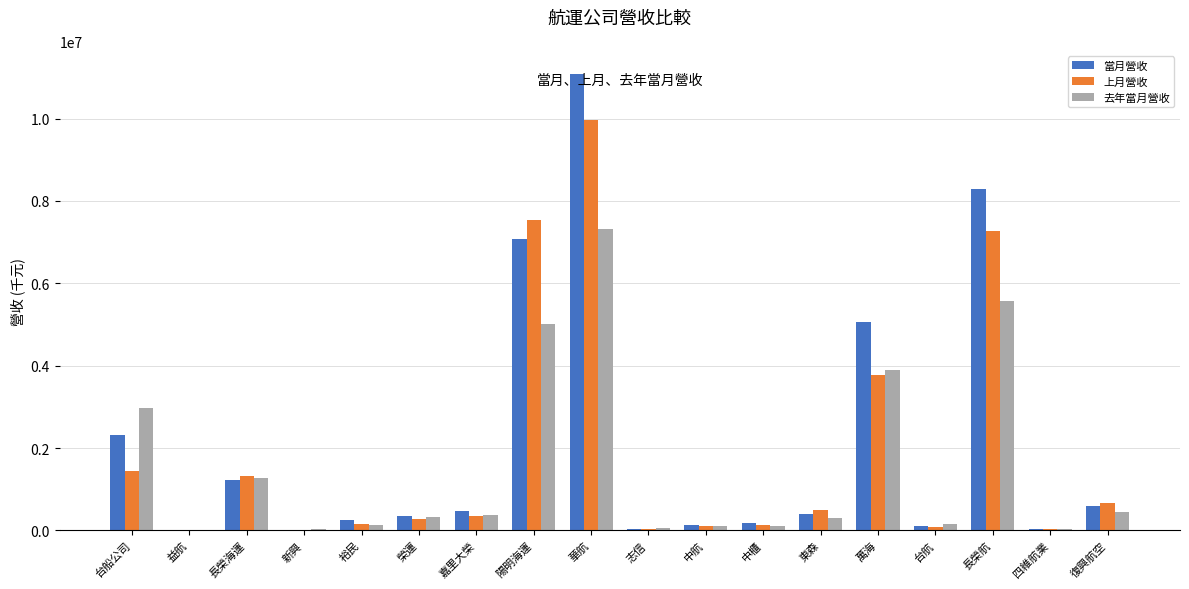

What is the average value of the 當月營收 series?

2092478